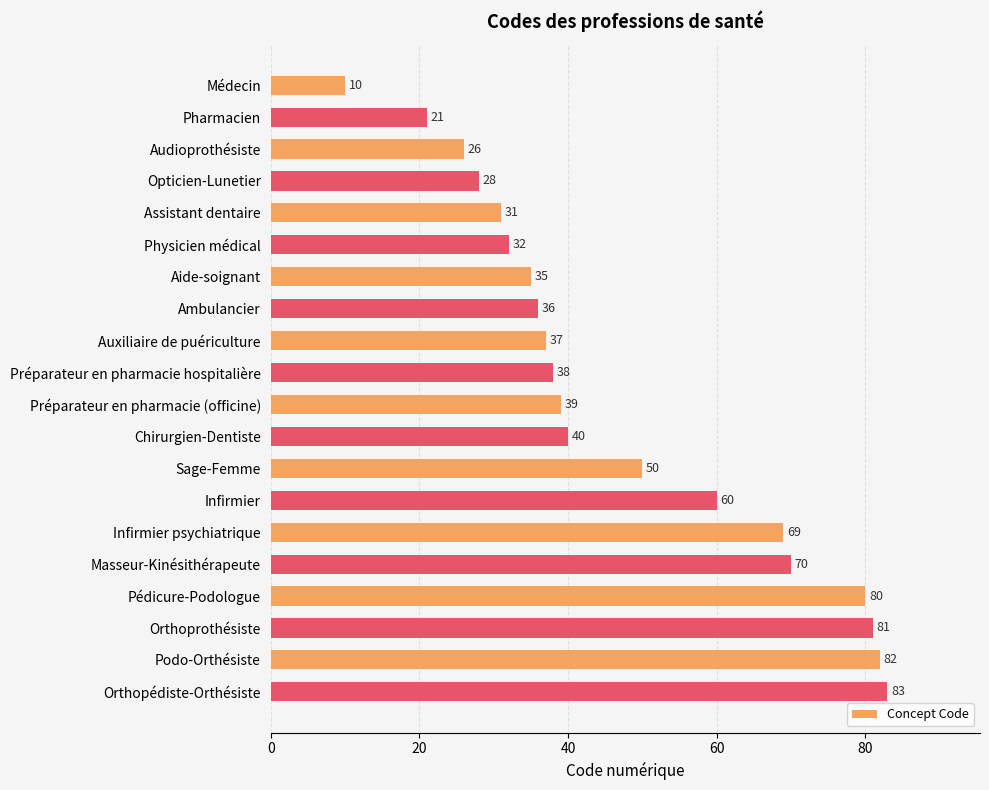

Which has a higher value, Infirmier psychiatrique or Masseur-Kinésithérapeute?

Masseur-Kinésithérapeute